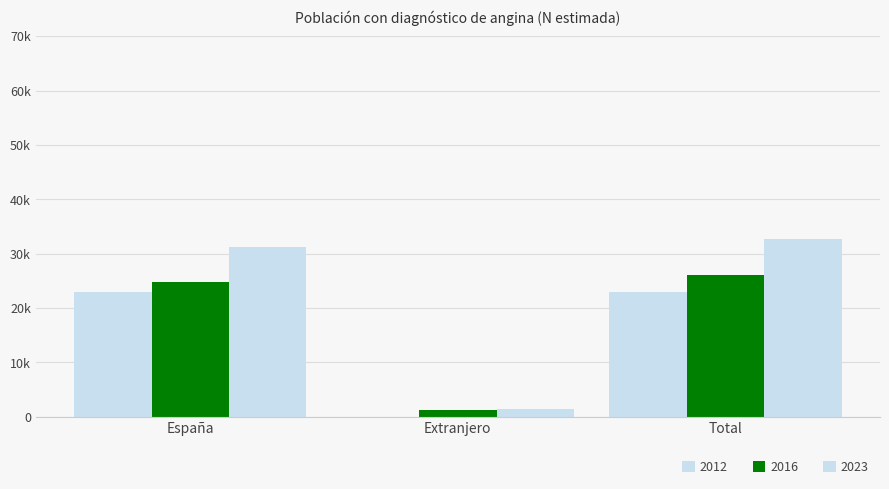

How many categories are shown in the chart?

3